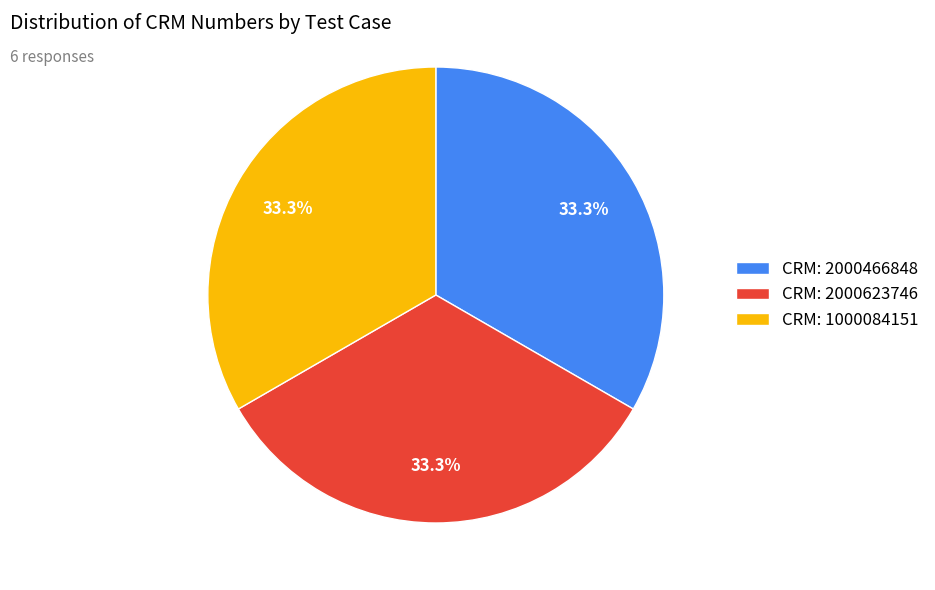

Is there a majority slice in this chart?

No